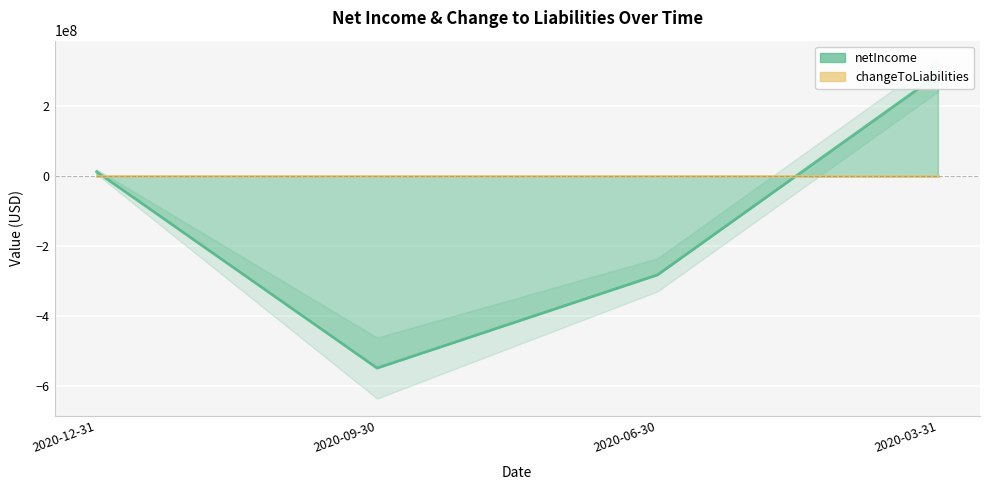

Reading right to left, extract all data points from this chart.

290400000	-282400000	-549100000	12800000